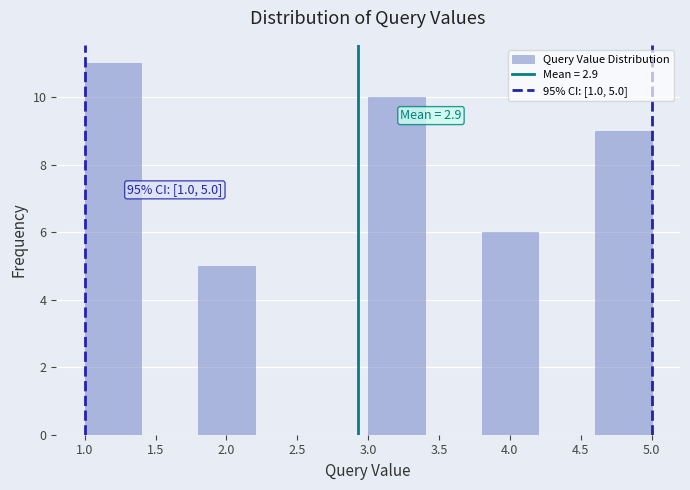

Over which range of the x-axis is the bar tallest?

1.0 to 1.4